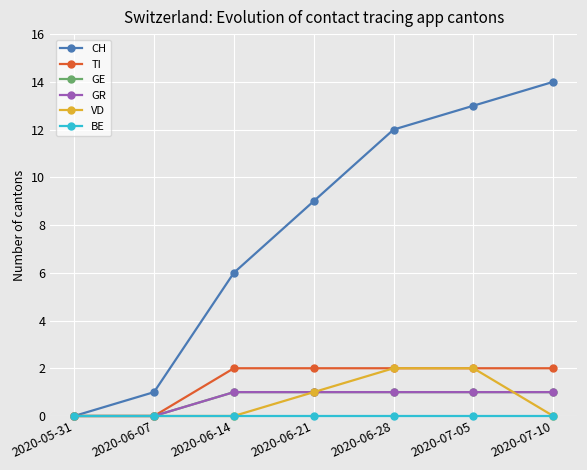

What is the difference between the maximum and second lowest values in the TI series?

2